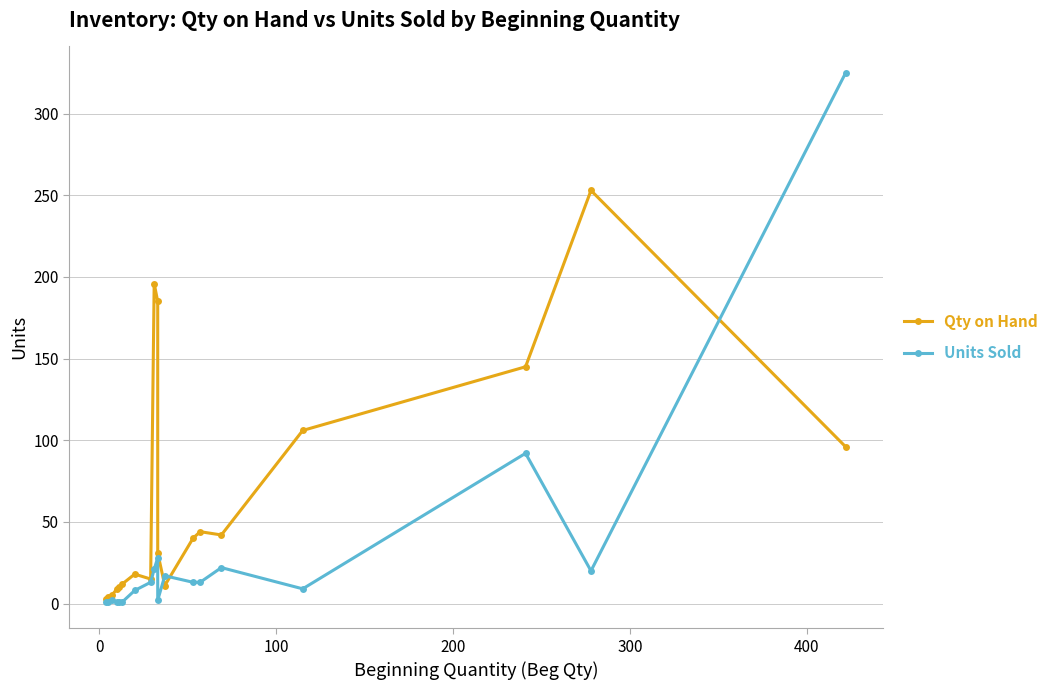

How many interior local valleys does the Qty on Hand series have?

3